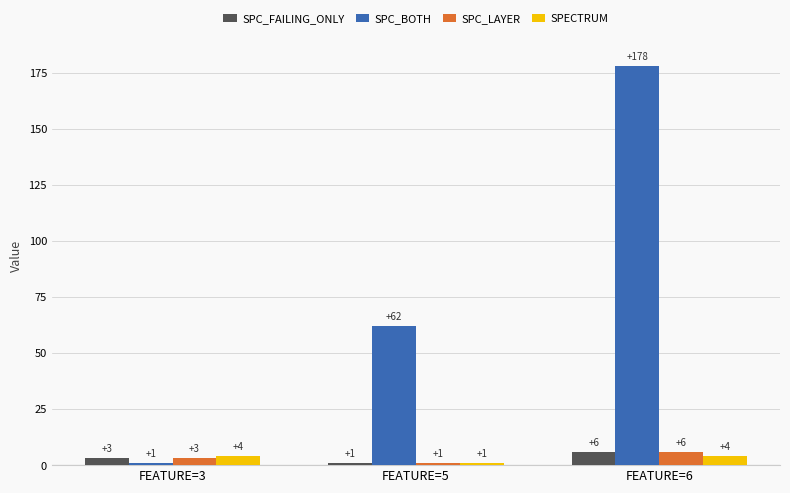

At how many categories does at least one series exceed 11?

2